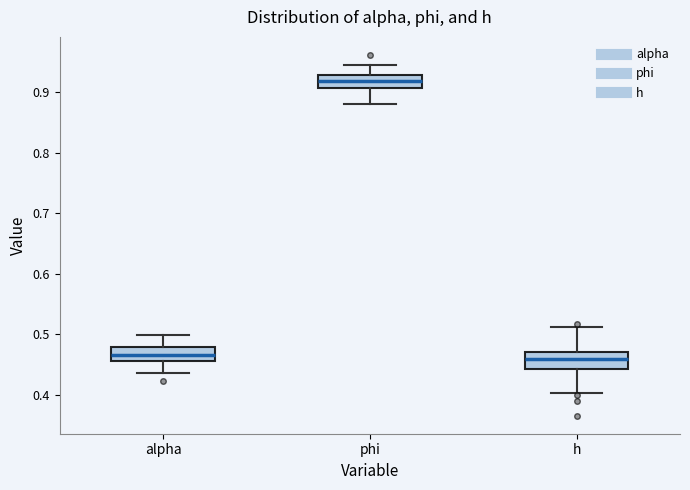

Where does the upper whisker of the box for phi end on the y-axis? The values are not printed on the chart, so give them approximately, as read against the axis.

0.94